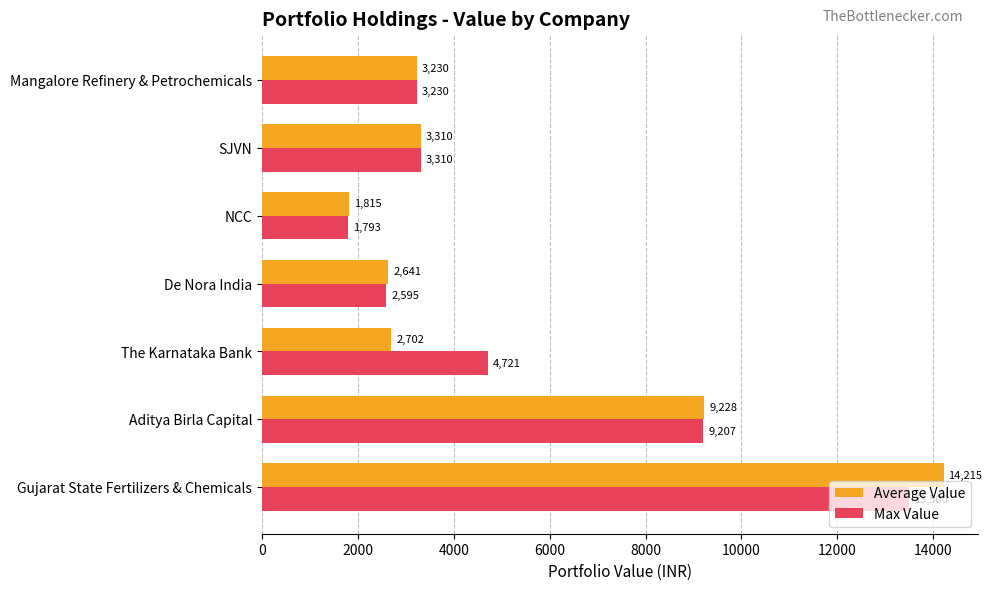

What is the difference between the maximum and minimum values in the Average Value series?

12400.0